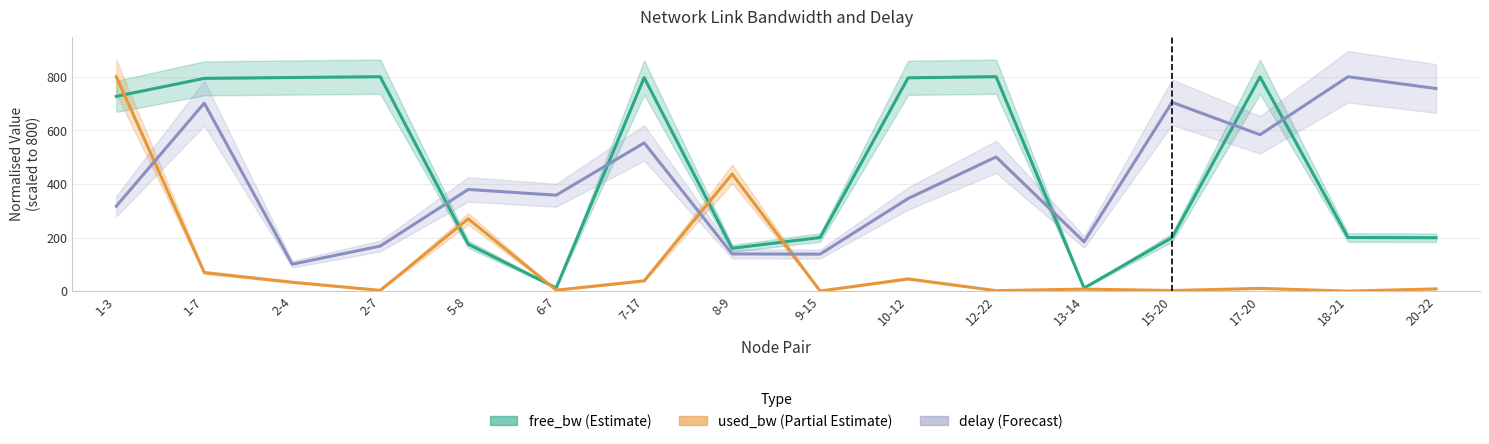

The used_bw series shows 234.6 at 1-3. True or false?

False